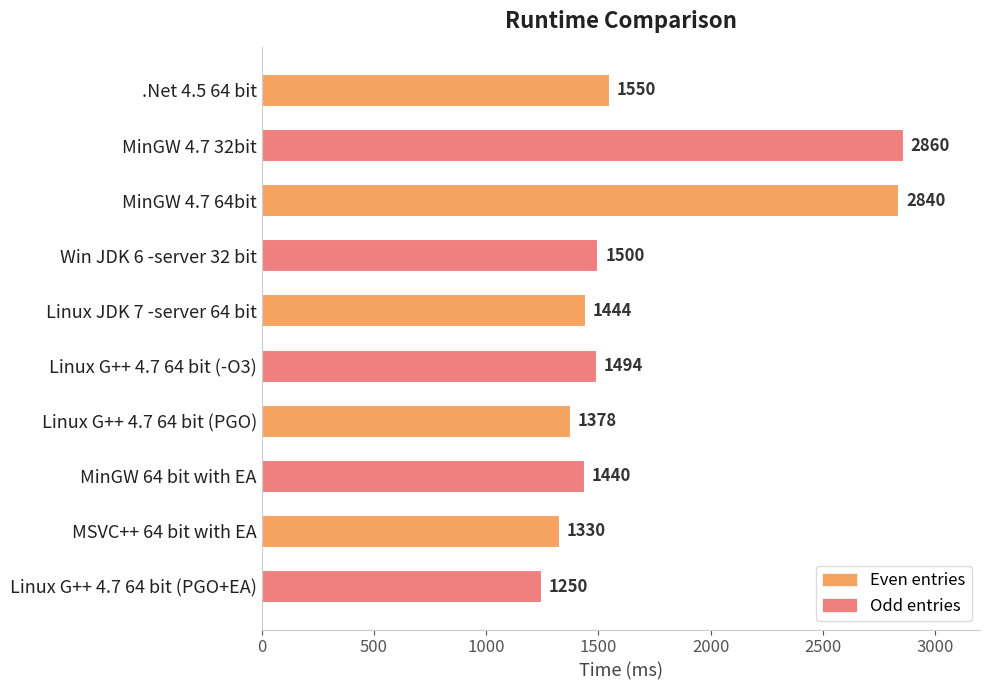

Which label corresponds to the largest value in the chart?

MinGW 4.7 32bit